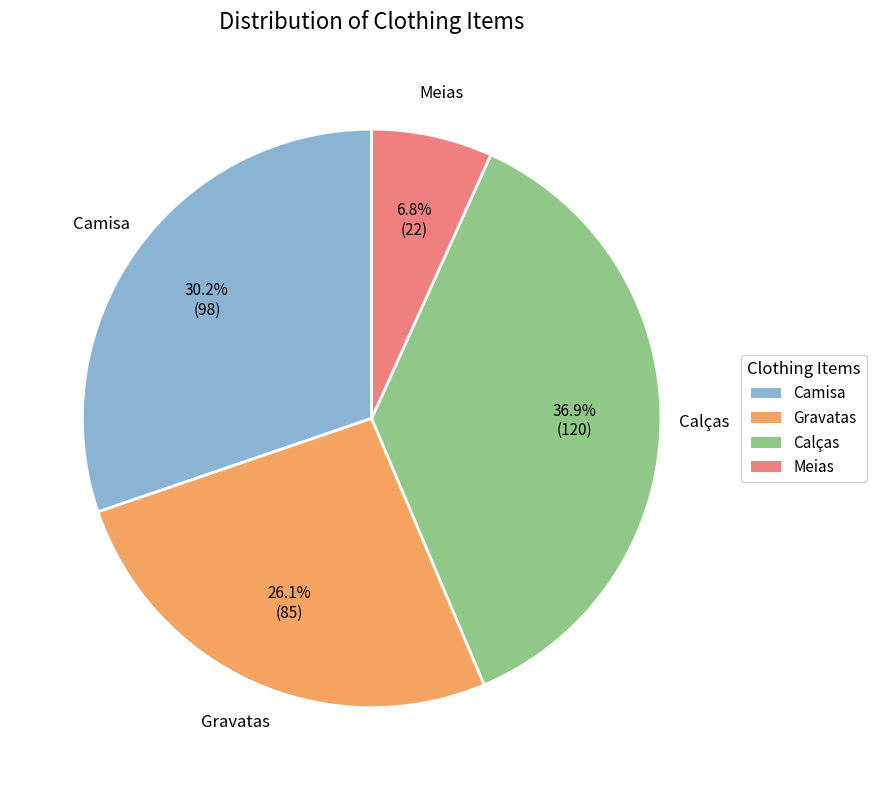

To the nearest percent, what portion does Gravatas represent?

26%